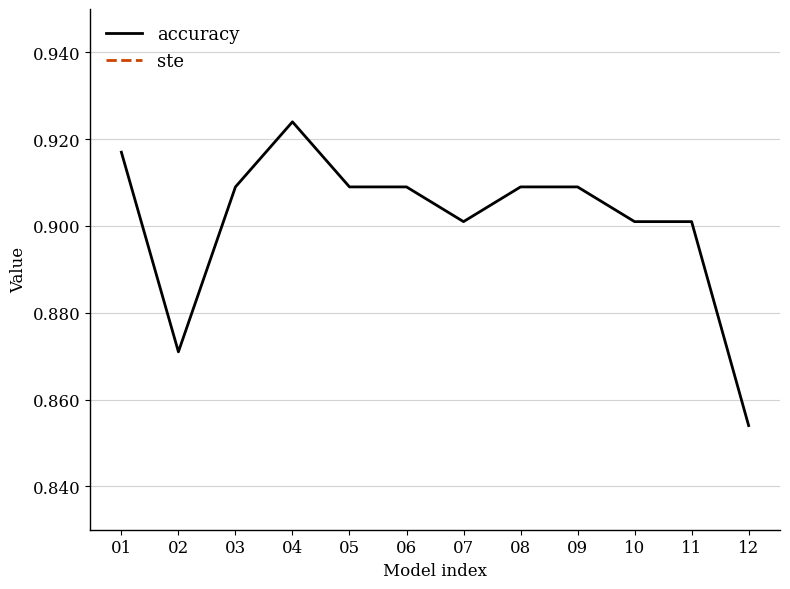

Does the chart display data point markers on the line(s)?

No